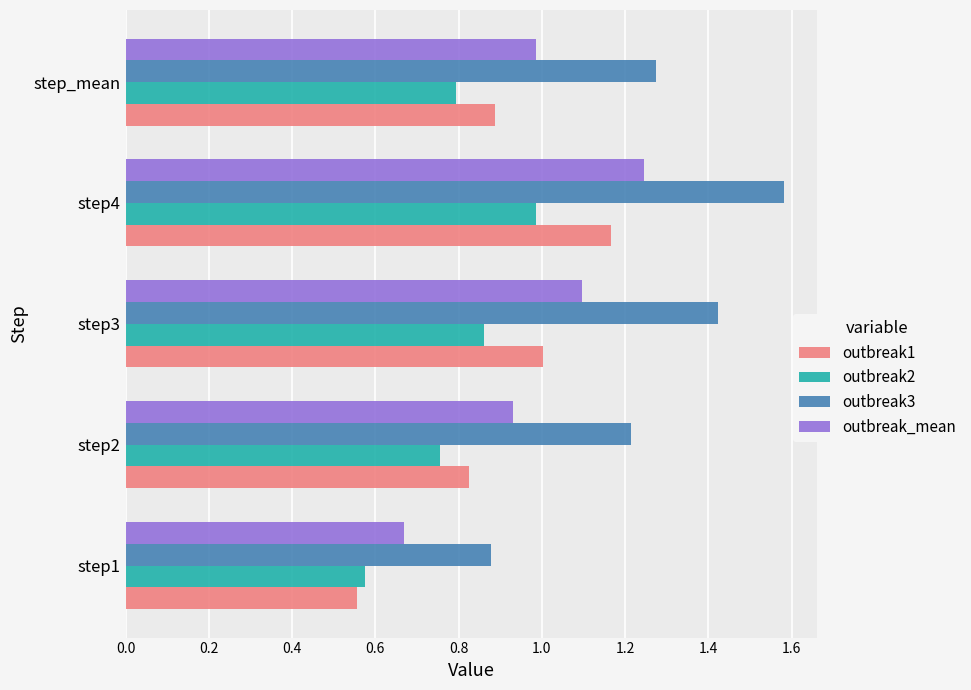

What is the sum of all outbreak3 values?

6.4